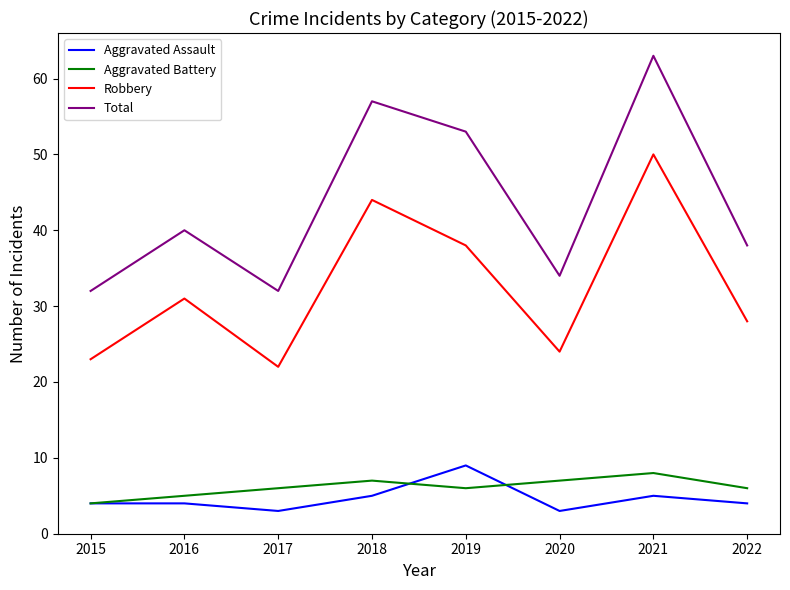

What is the difference between the highest and lowest values at 2015?

28